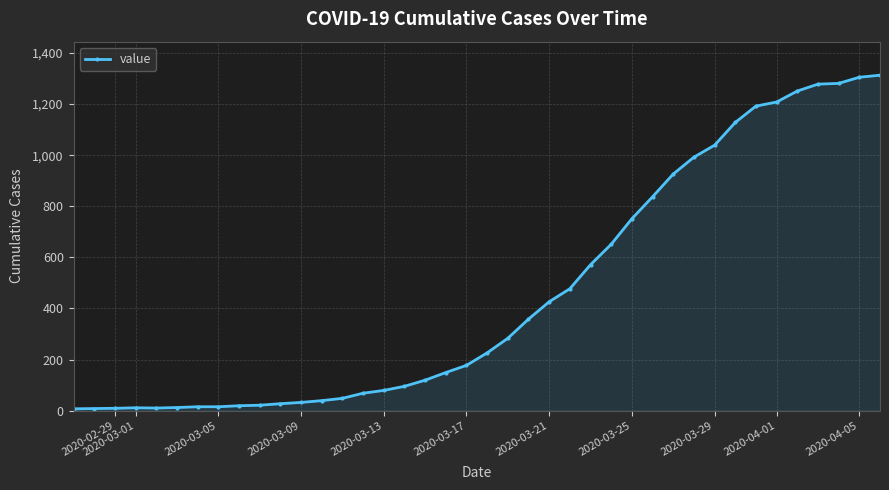

What is the difference between the maximum and minimum values?

1306